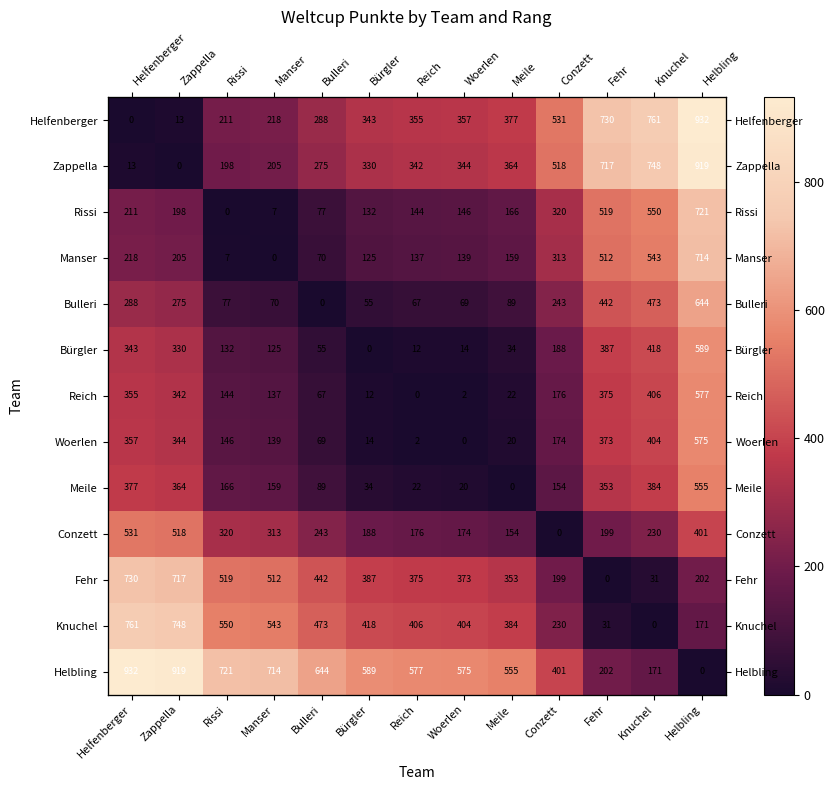

At which label is Woerlen closest to 287?

Zappella